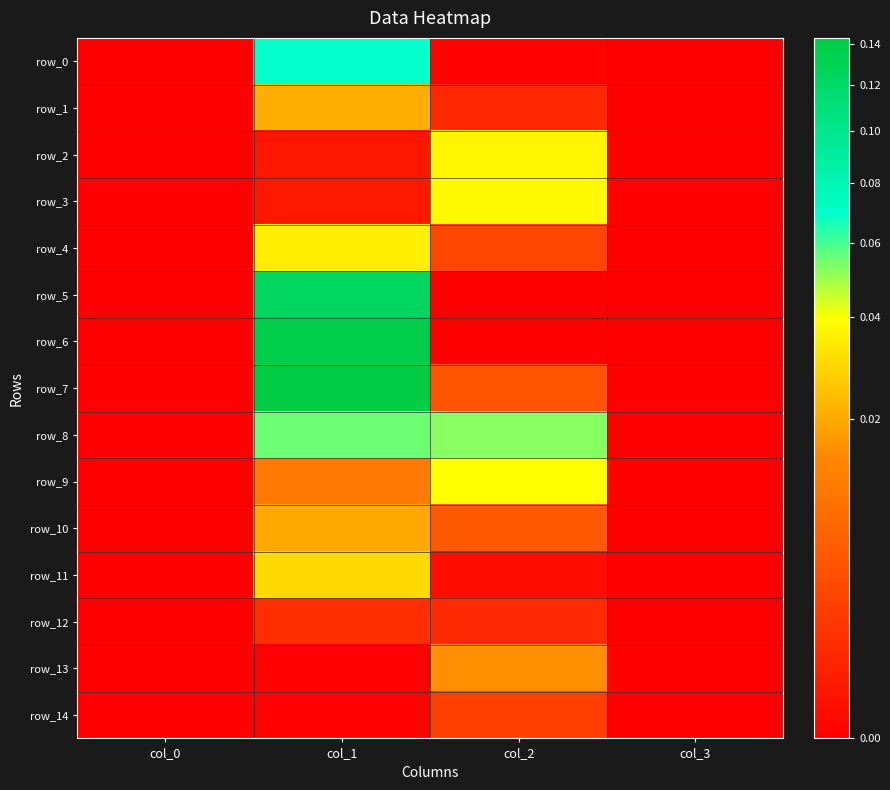

List the labels in order of row_6 value, largest first.

col_1, col_0, col_2, col_3